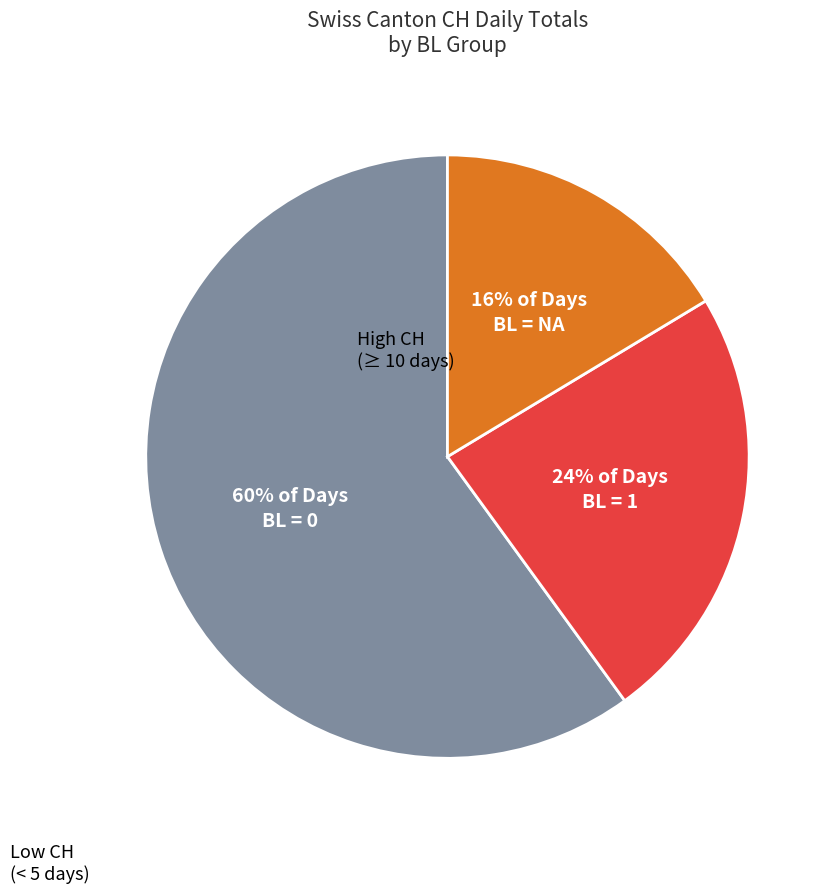

What is the majority slice?

60% of Days BL = 0